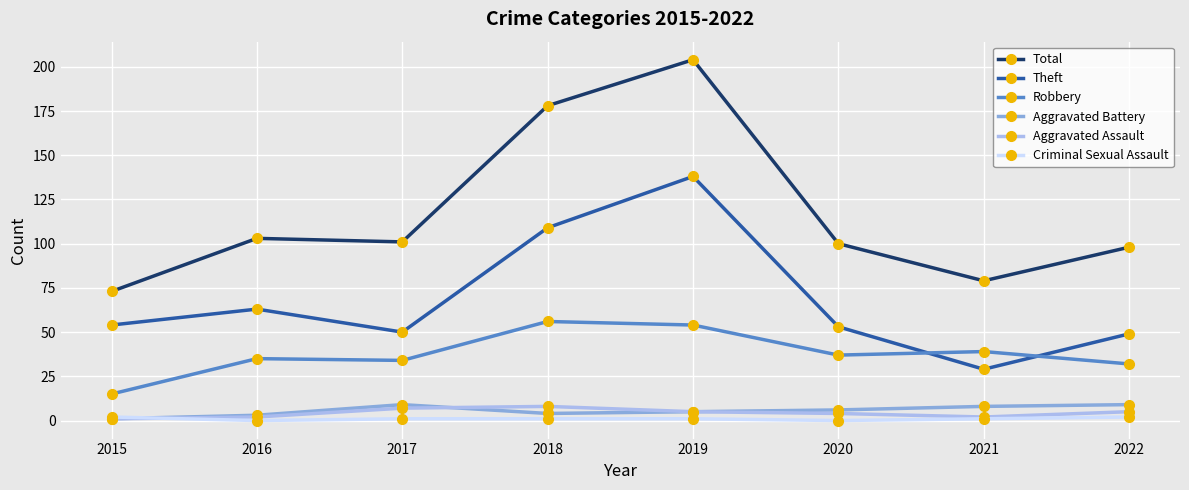

Count the number of categories in the chart.

8